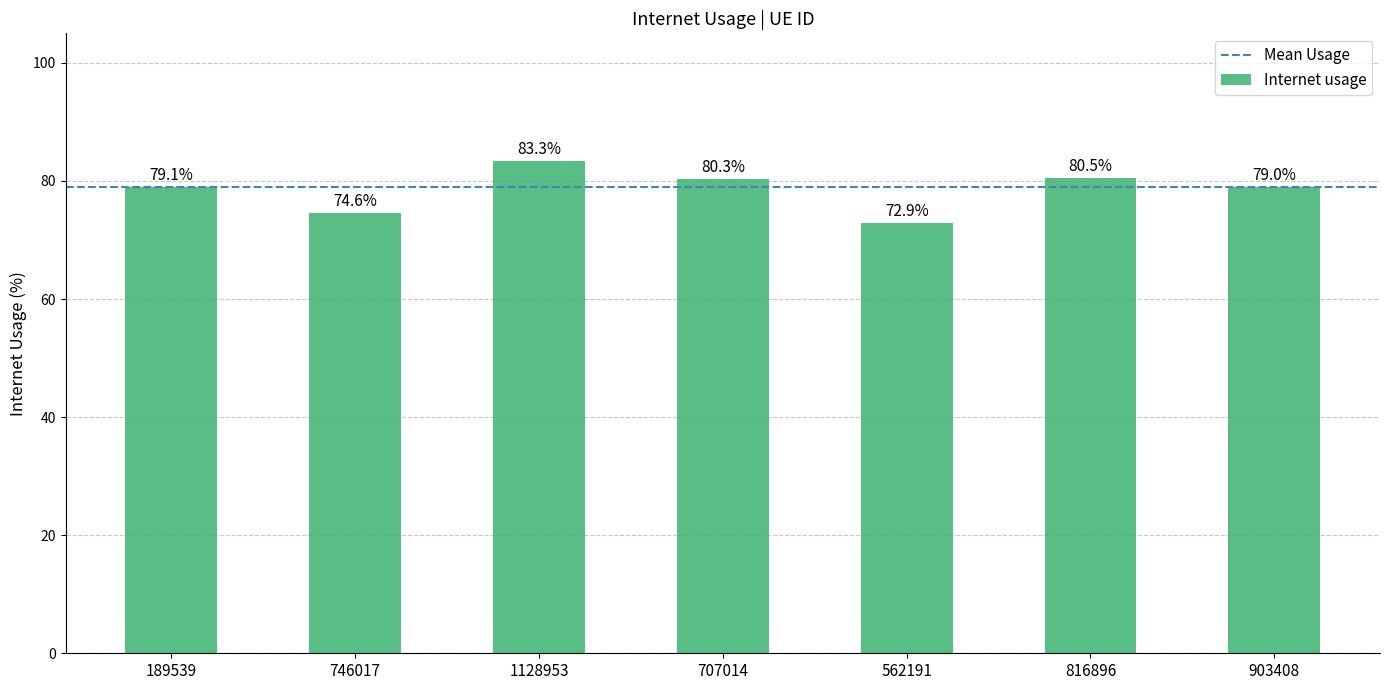

What is the ratio of the value at 903408 to the value at 189539?

1.0